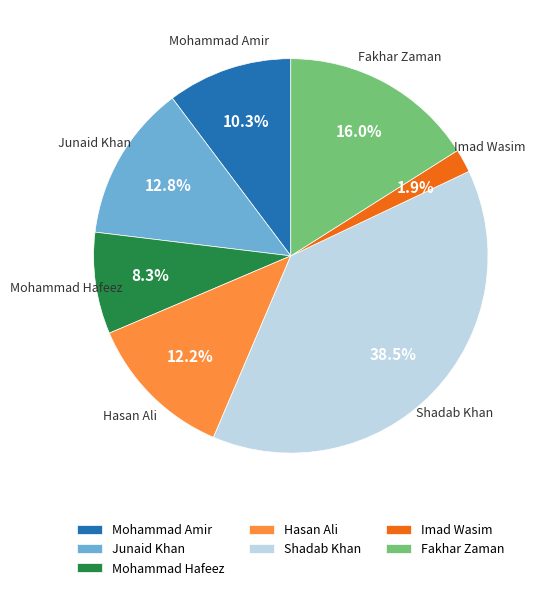

Count the number of slices in the pie.

7